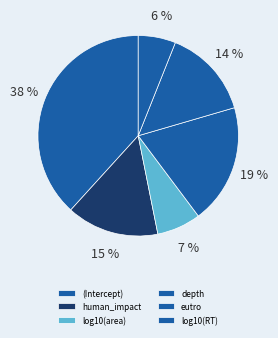

Count the number of slices in the pie.

6